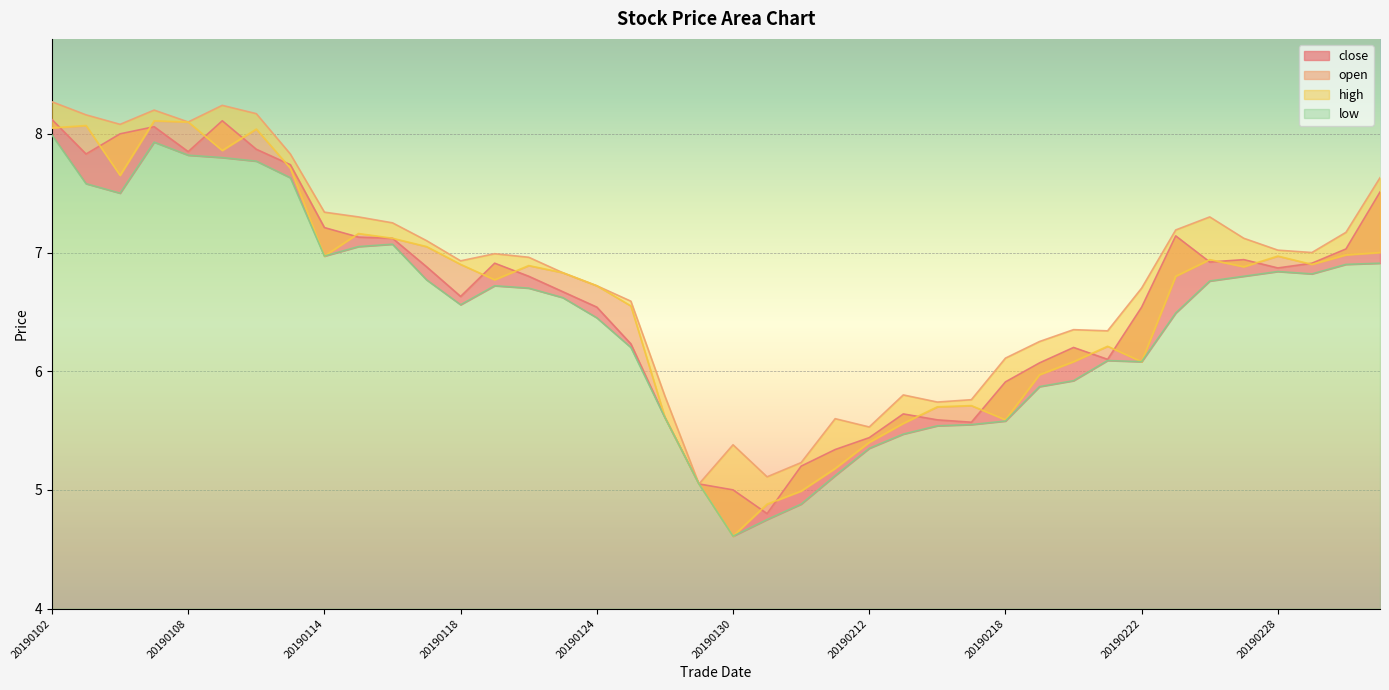

How many lines are shown in the chart?

4